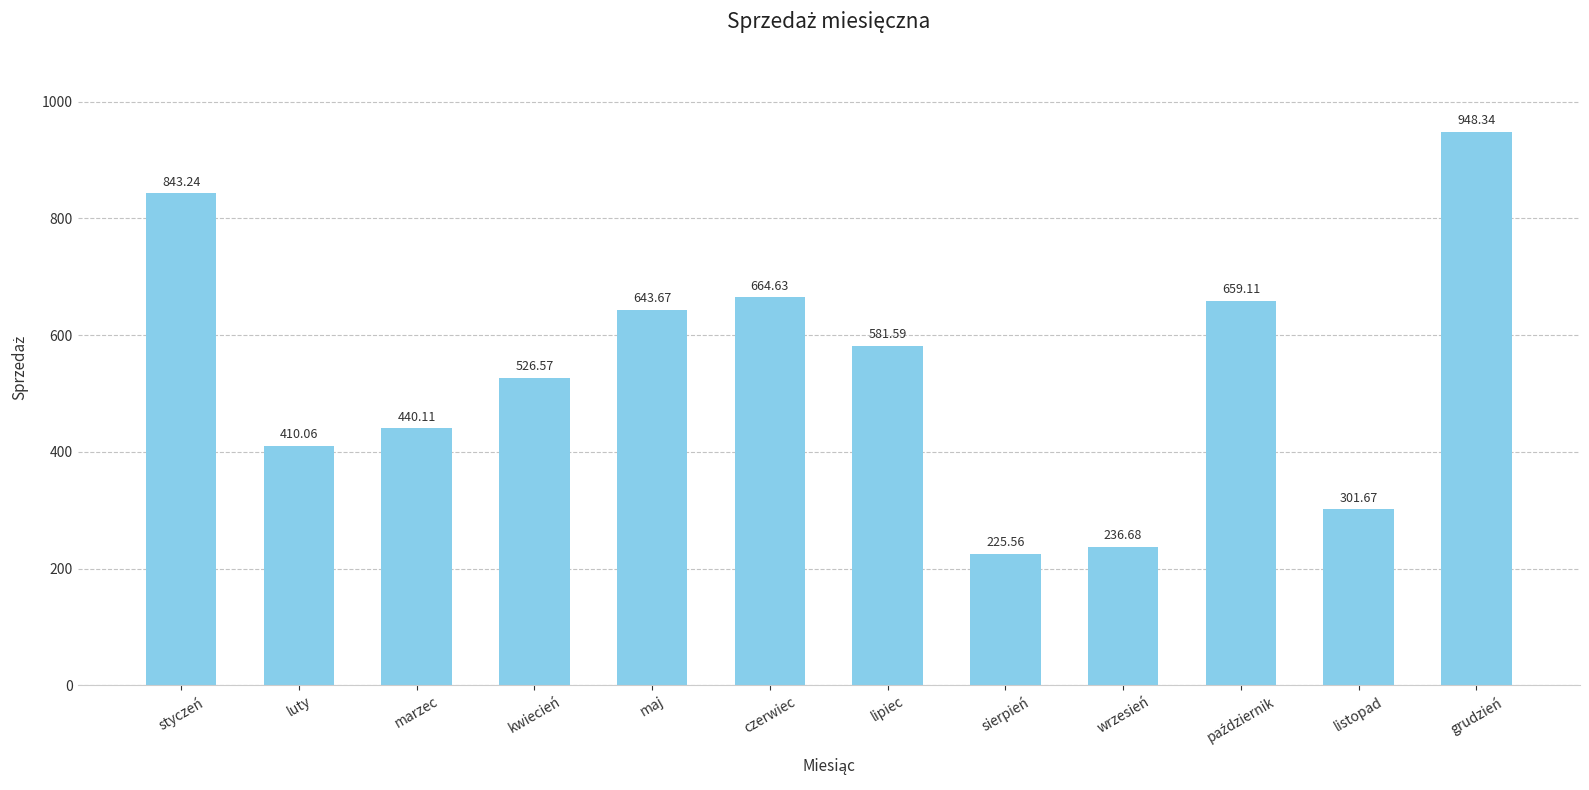

Which has a higher value, lipiec or marzec?

lipiec